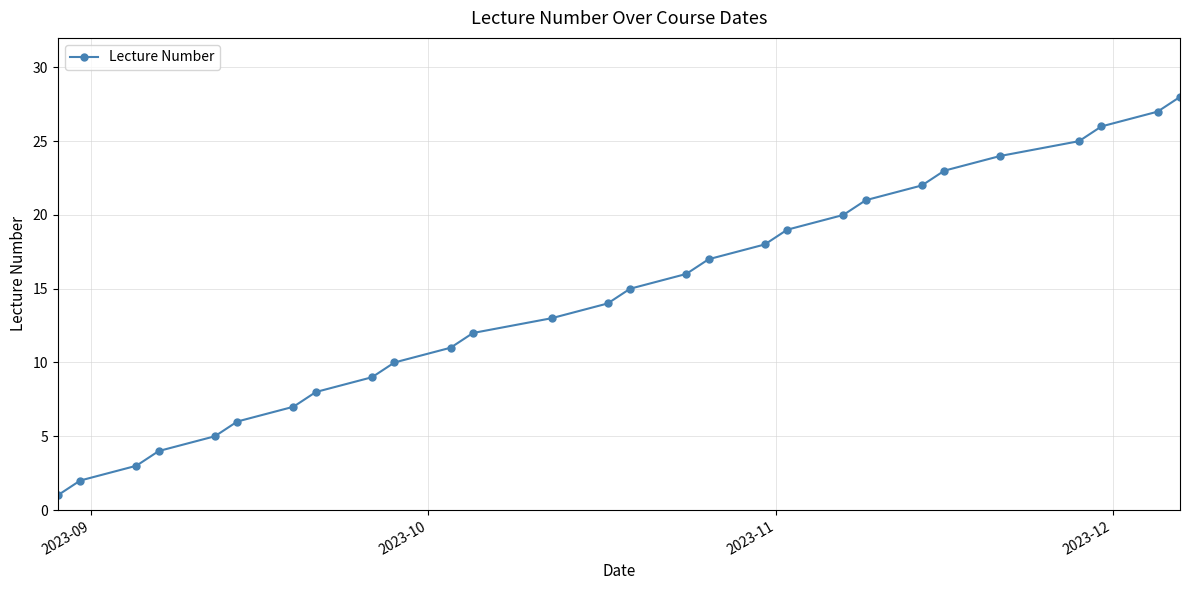

How many lines are shown in the chart?

1